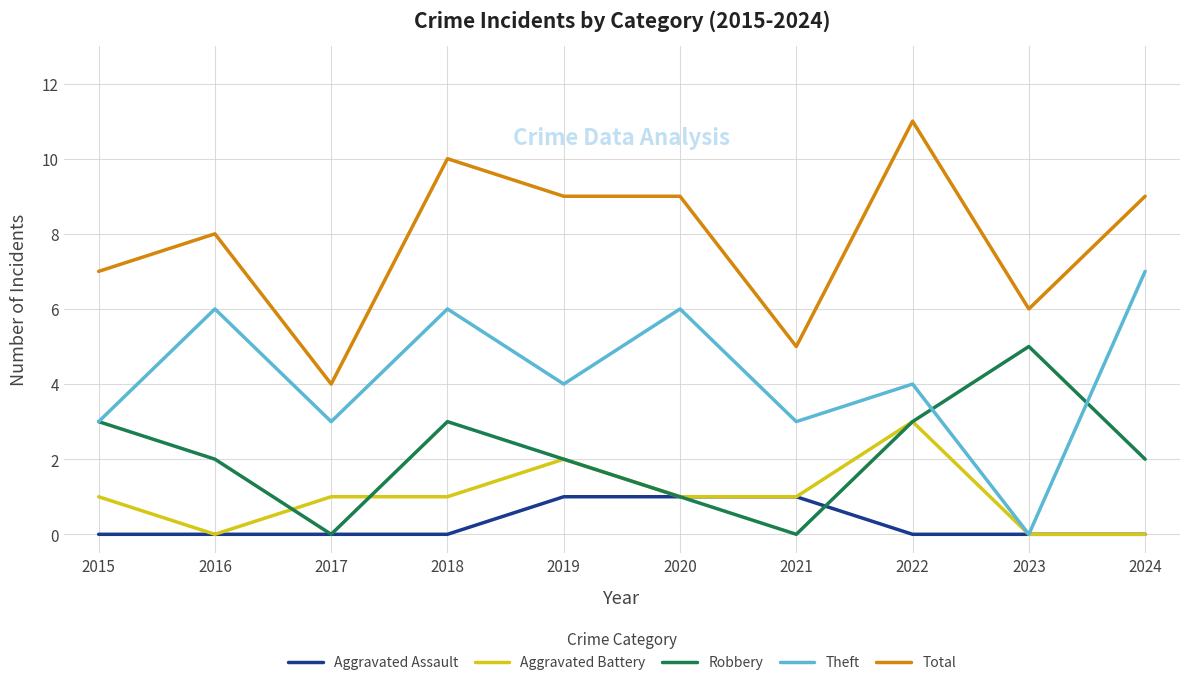

Between 2017 and 2019, which series saw the biggest shift?

Total